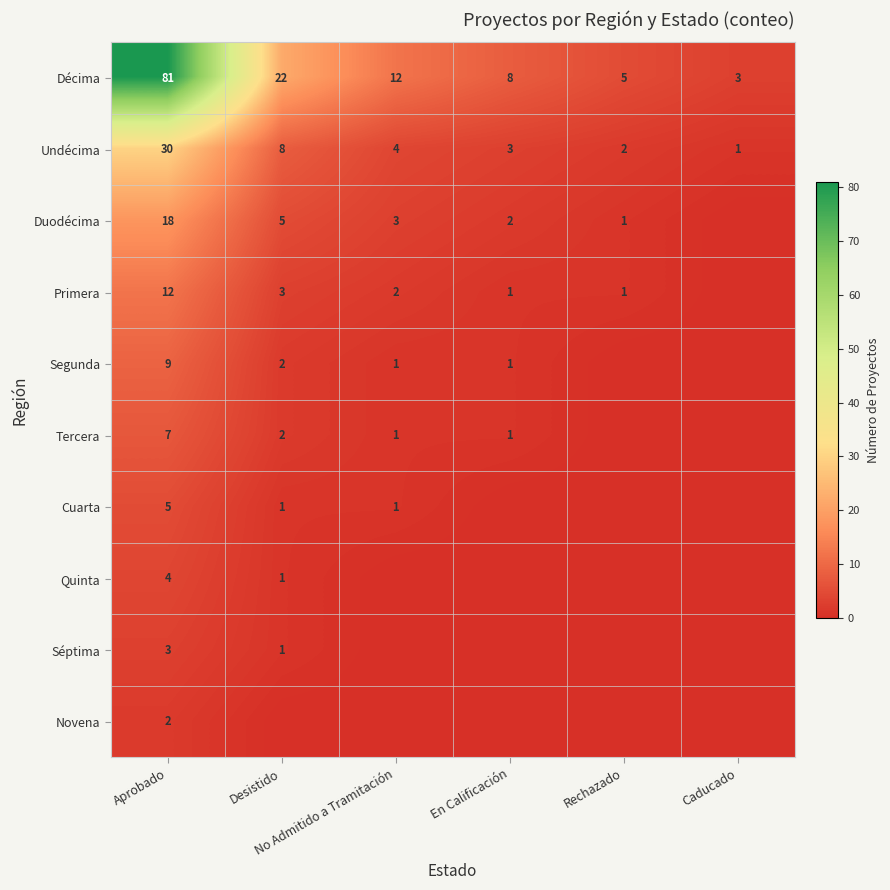

What is the sum of all Décima values?

131